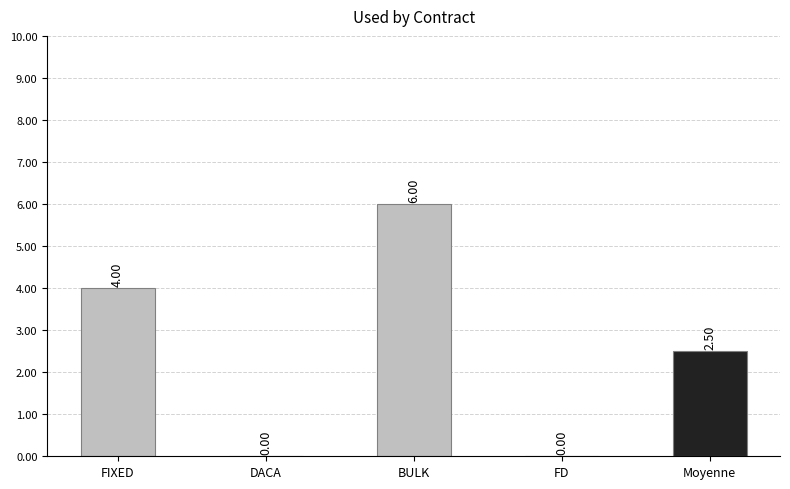

The value at FIXED is 7. True or false?

False